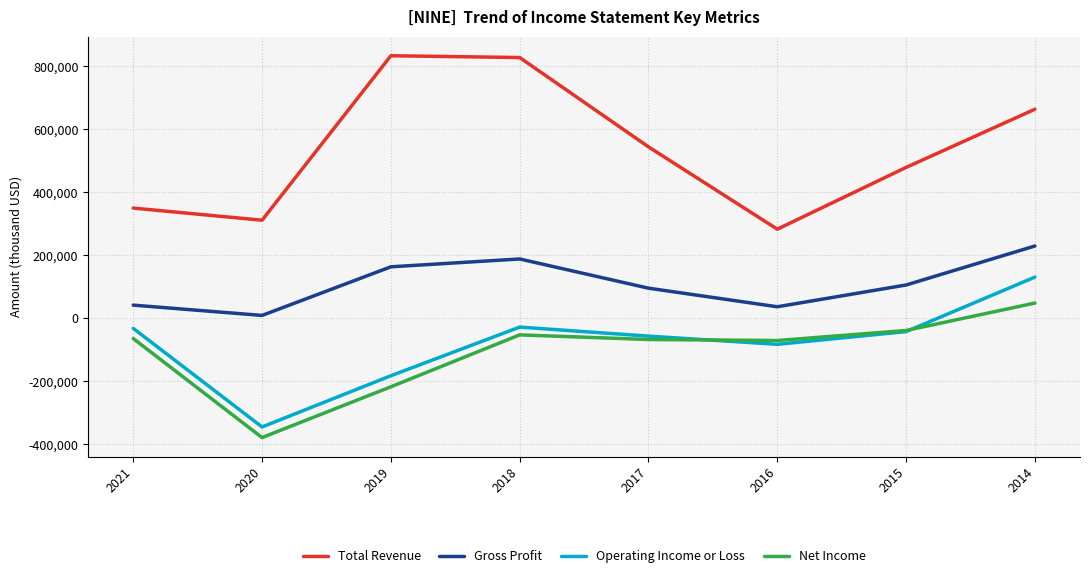

How many intersections are there between Net Income and Operating Income or Loss?

2